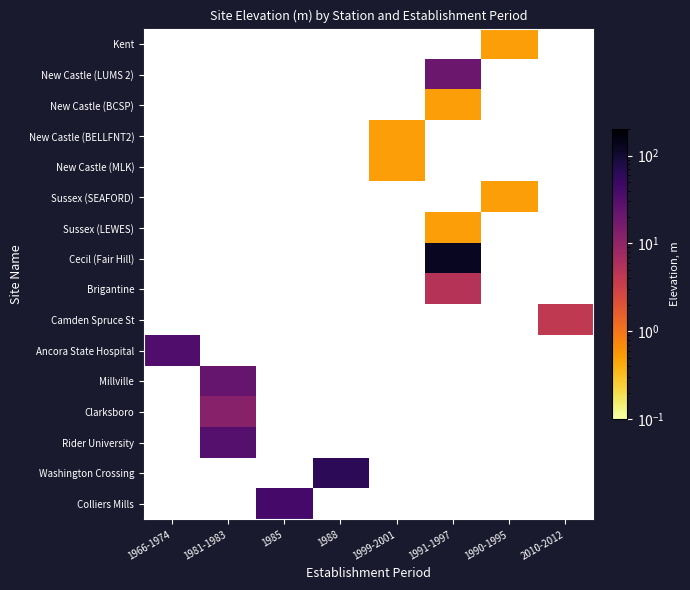

Which has a higher value, 1990-1995 or 1966-1974?

1966-1974